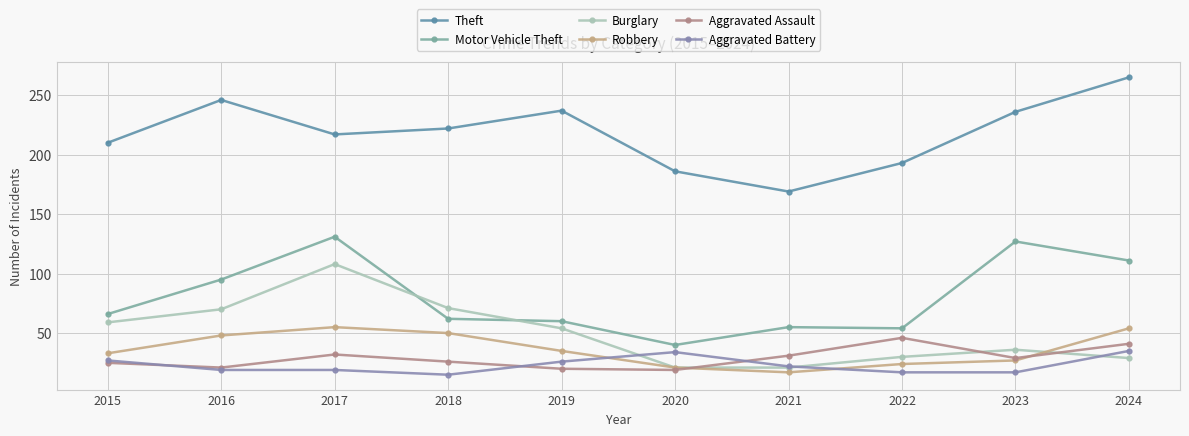

Is this an area chart (filled region under the line)?

No